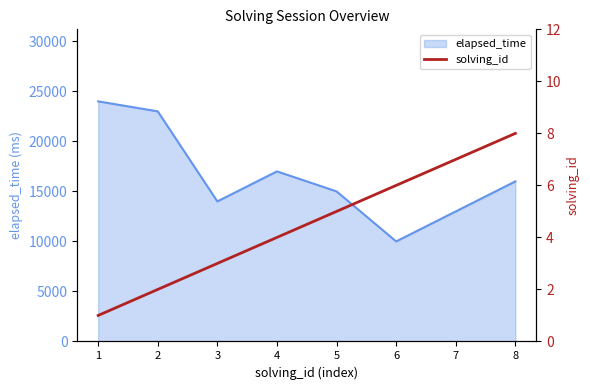

The value of elapsed_time at 4 is 17000. True or false?

True